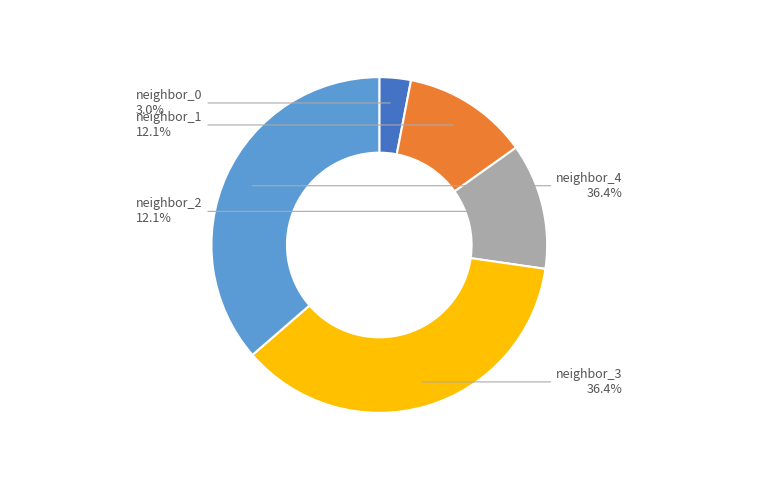

To the nearest percent, what percentage of the pie is neighbor_4?

36%